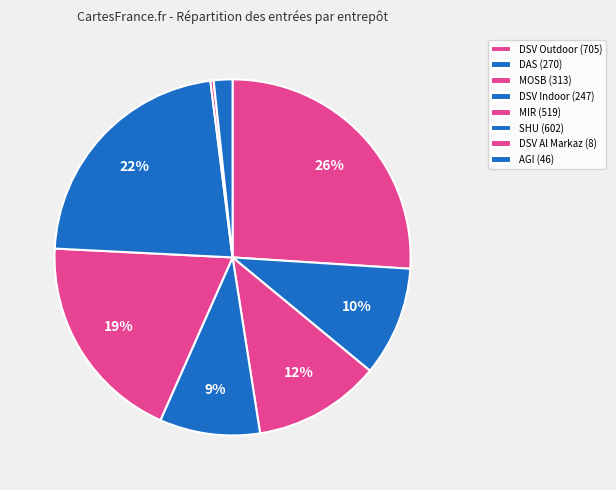

How many segments does this pie chart have?

8